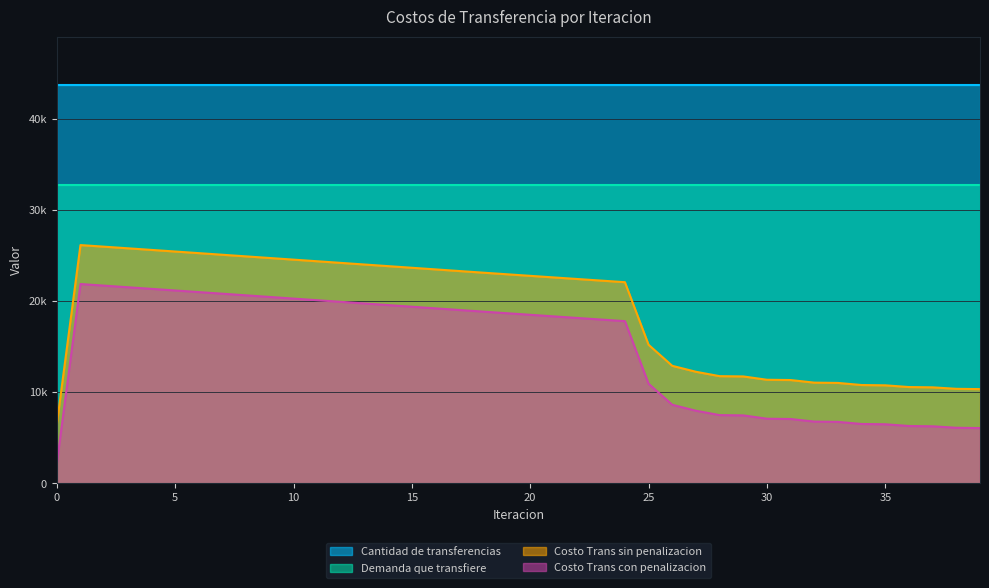

What are all the series names shown in the legend?

Cantidad de transferencias, Demanda que transfiere, Costo Trans sin penalizacion, Costo Trans con penalizacion